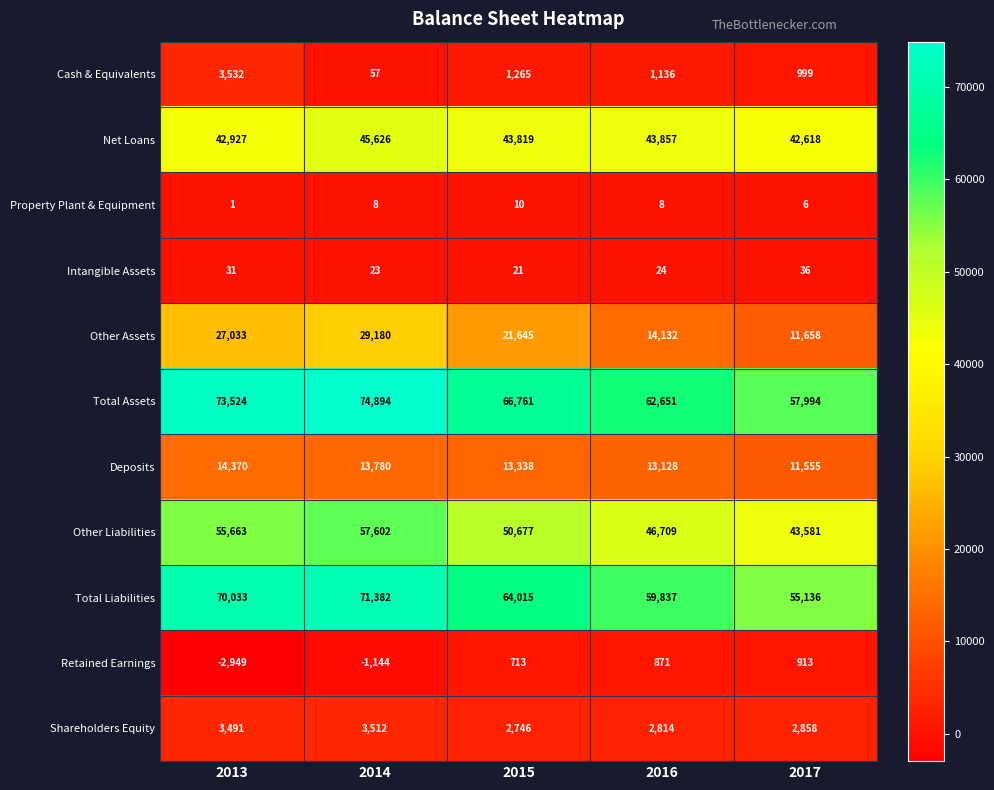

What is the greatest value displayed?

74894